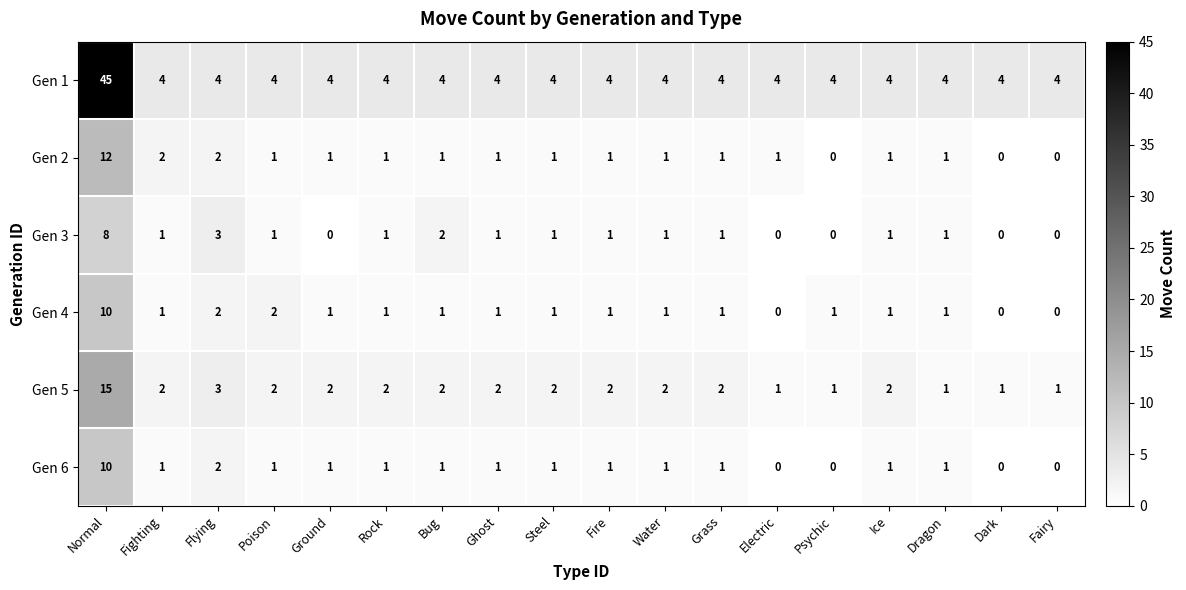

What is the spread (max minus min) of values at Grass?

3